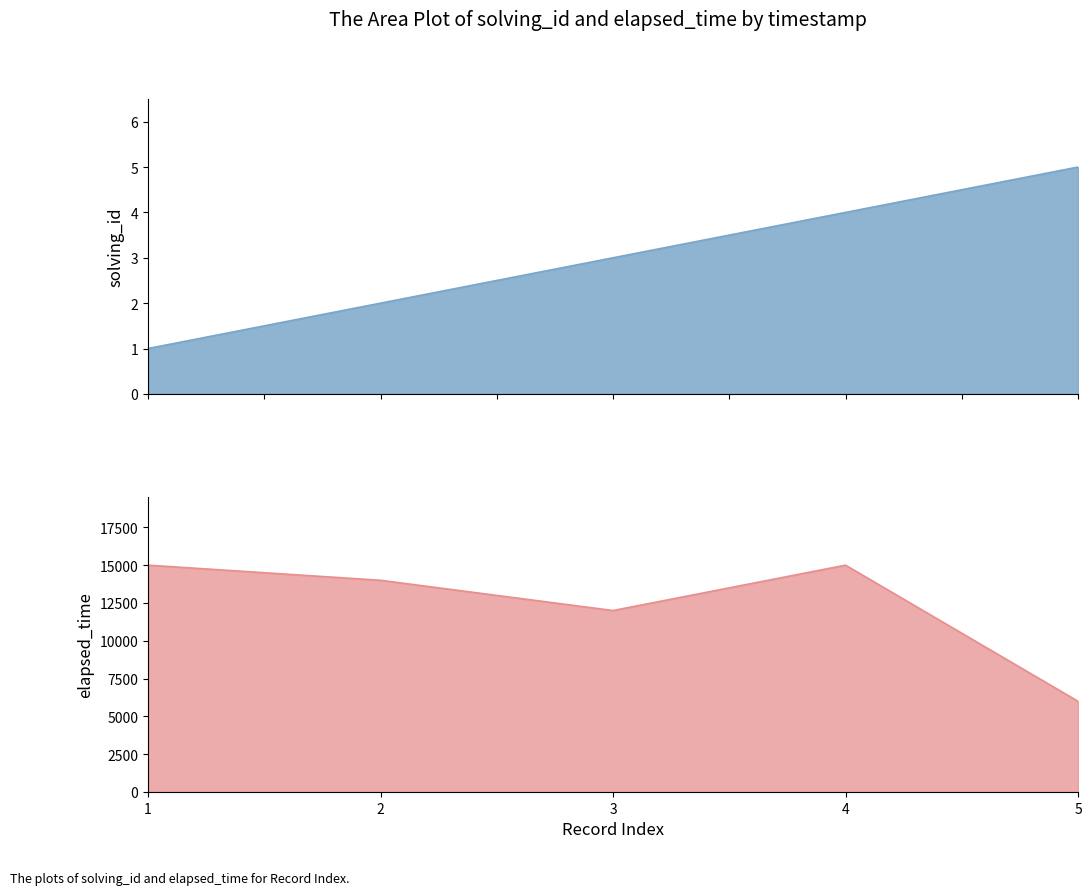

How many distinct data groups are displayed?

2